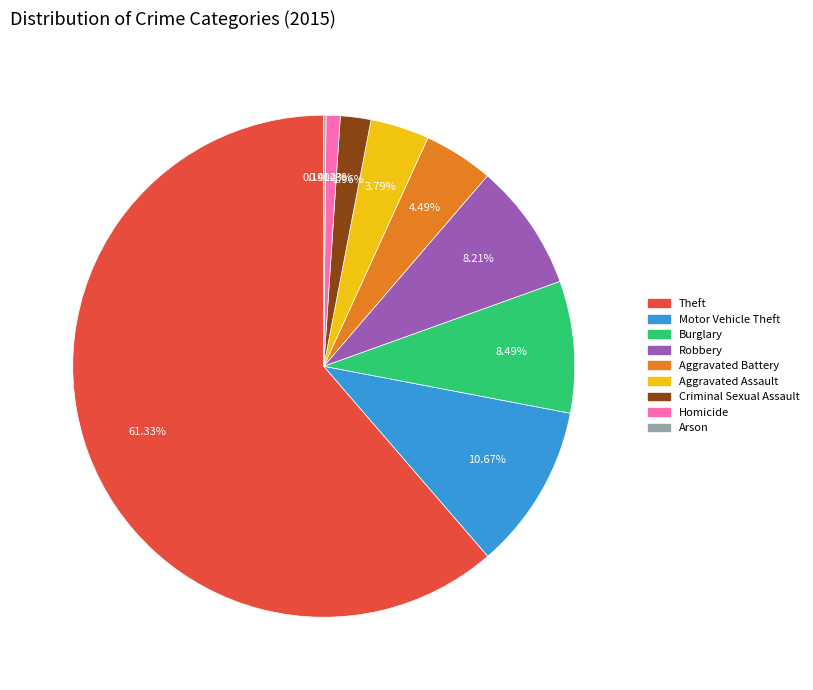

Do Aggravated Battery and Homicide together represent more than half of the pie?

No